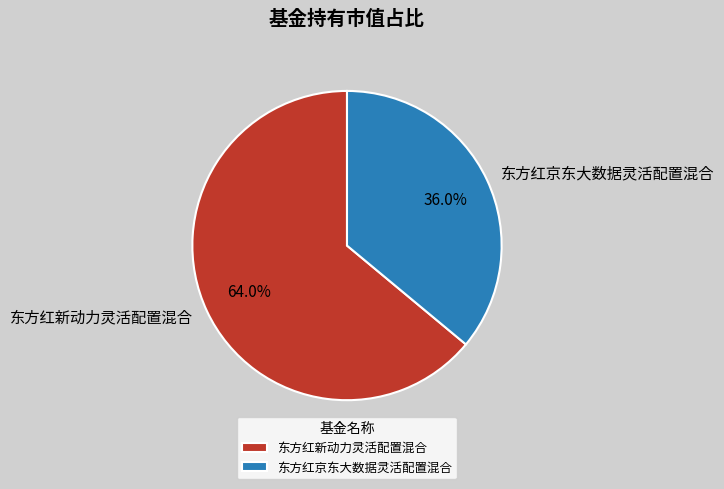

Which category has the biggest portion of the pie?

东方红新动力灵活配置混合